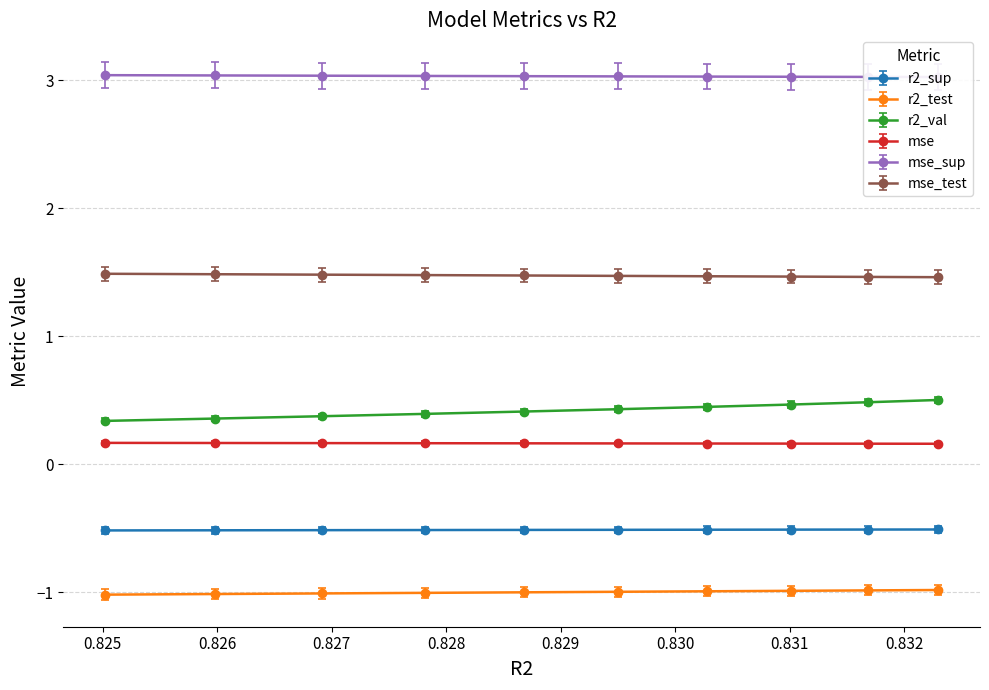

How many data points does each series have?

10